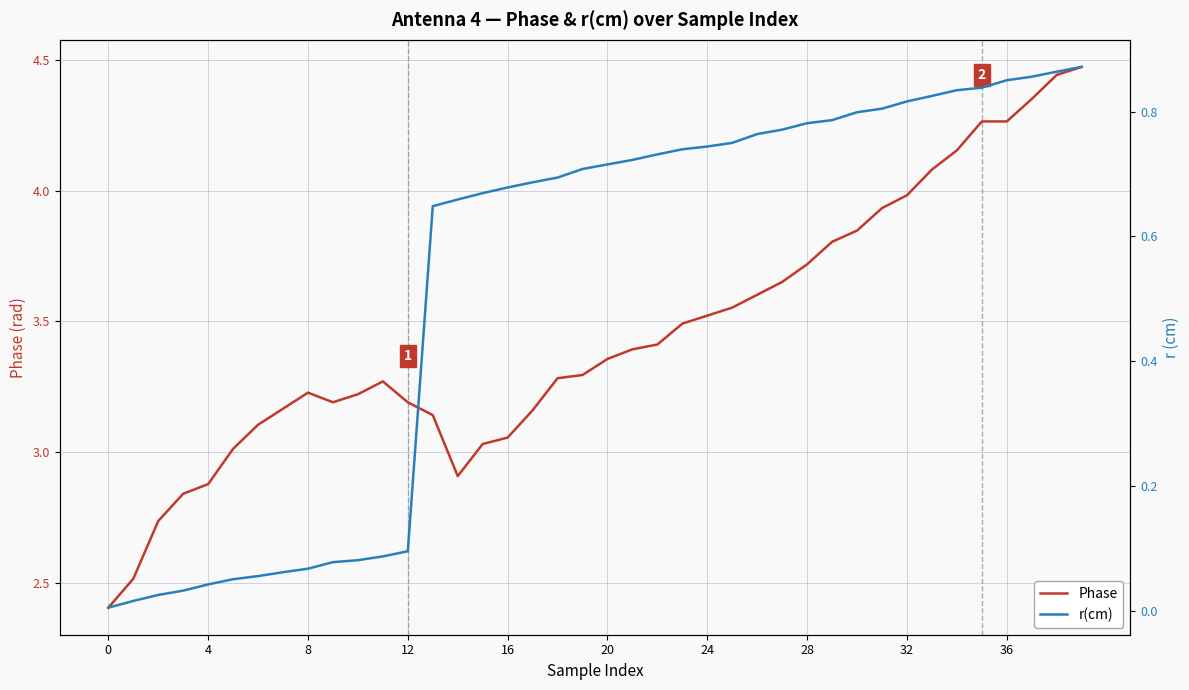

Is it true that Phase equals 5.6 at 18?

False